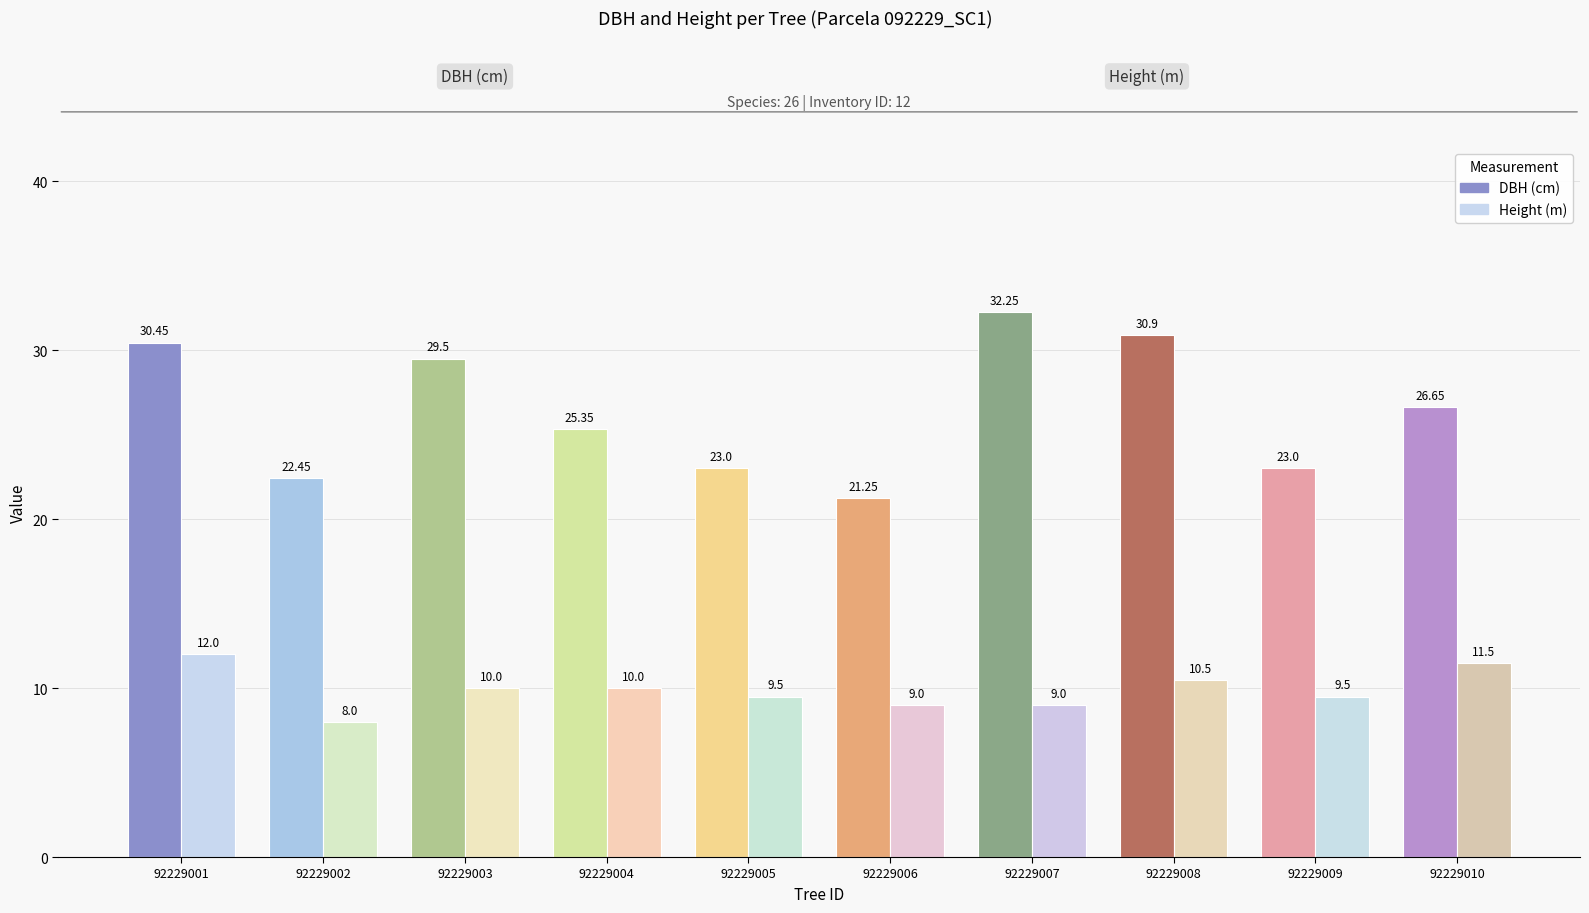

What is the value of the h bar at the 2nd from the left?

8.0